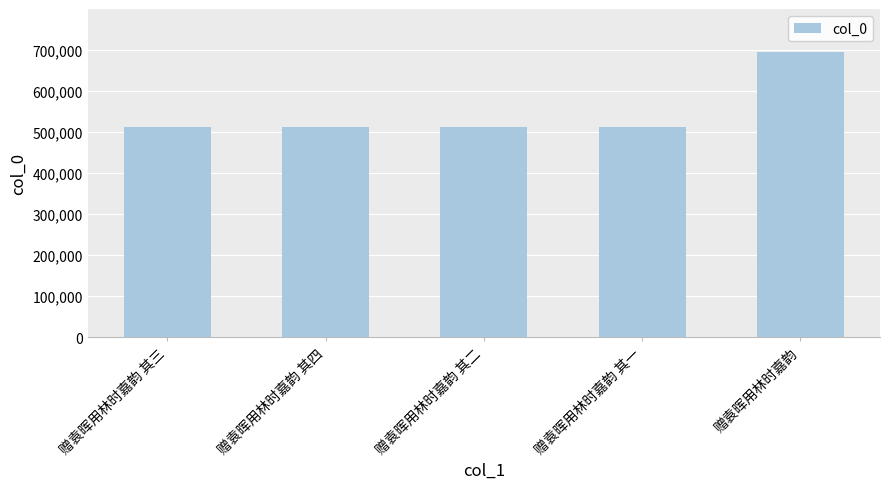

Which label corresponds to the largest value in the chart?

赠袁晖用林时嘉韵